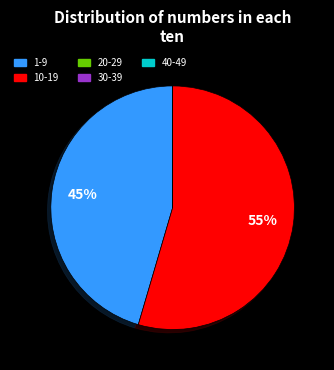

Is there any slice that represents more than half of the pie?

Yes